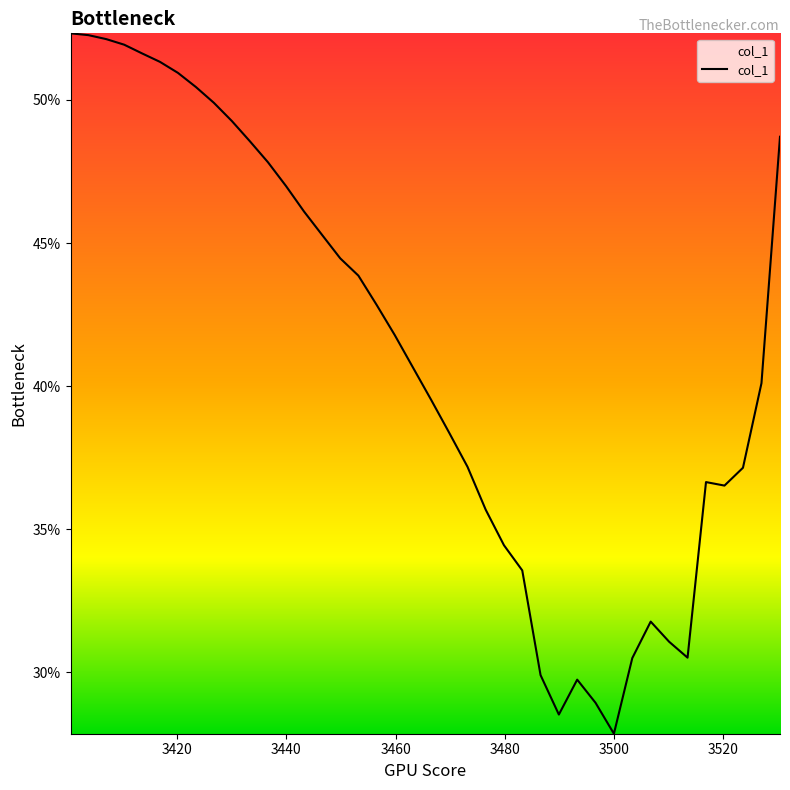

Is this an area chart (filled region under the line)?

Yes